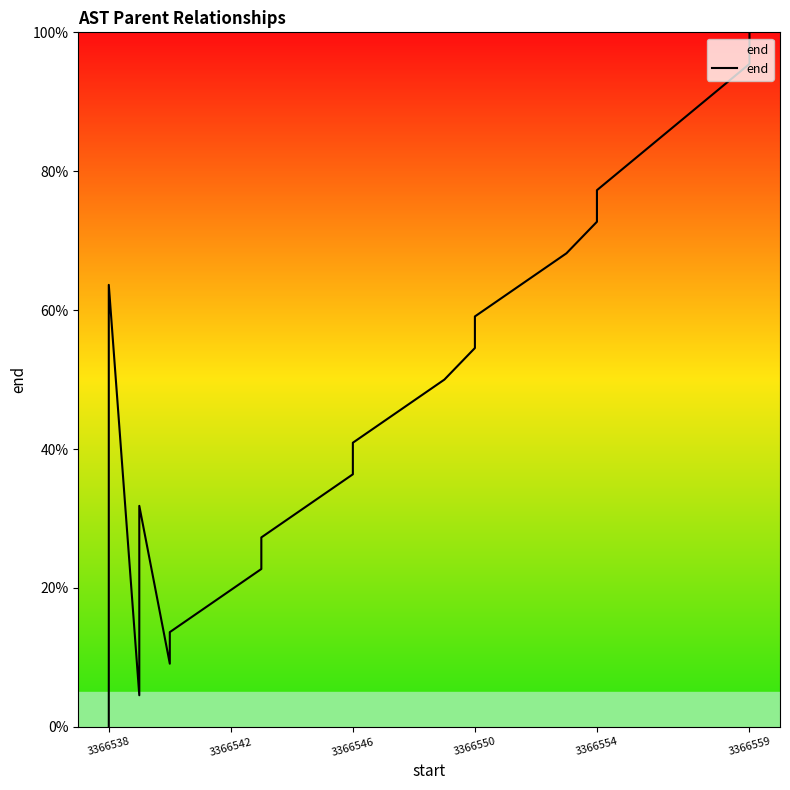

How many lines are shown in the chart?

1